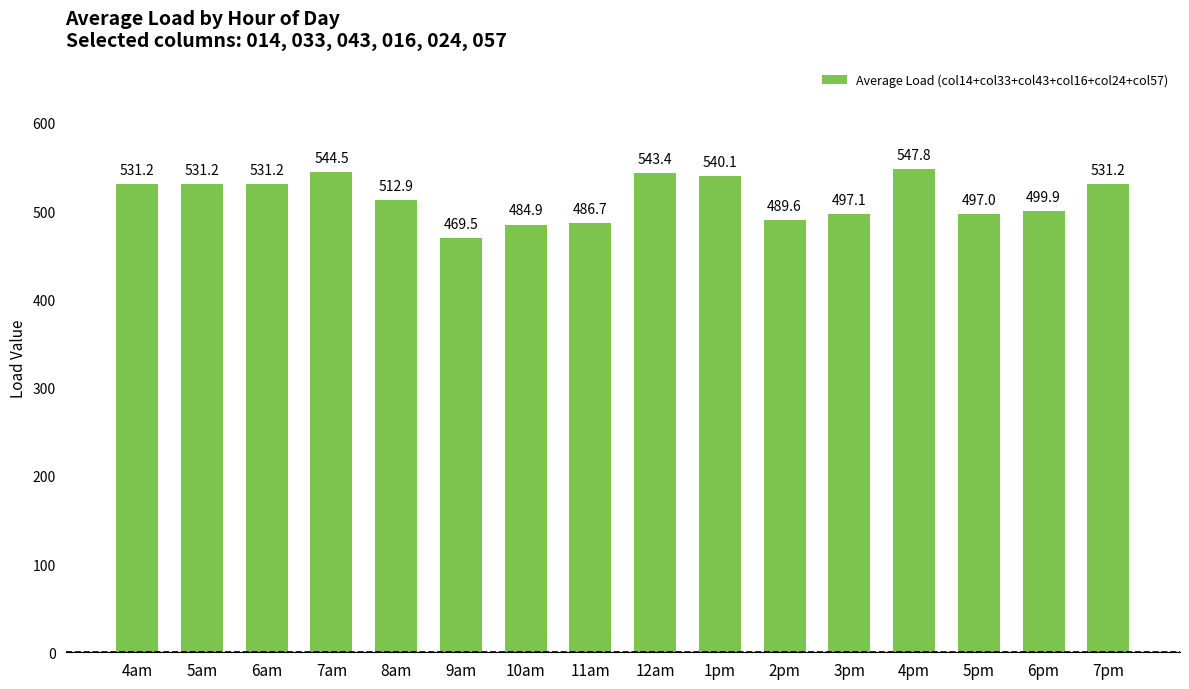

What position from the right is 5pm?

3